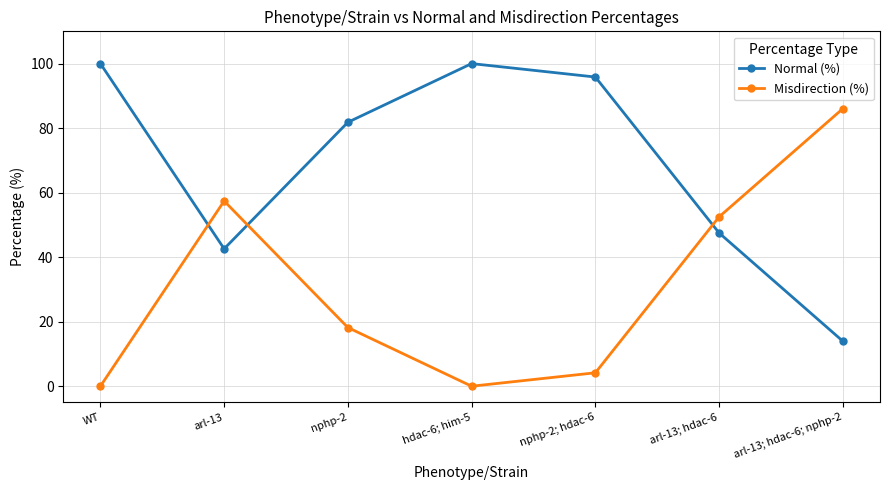

How many interior local valleys does the Misdirection (%) series have?

1